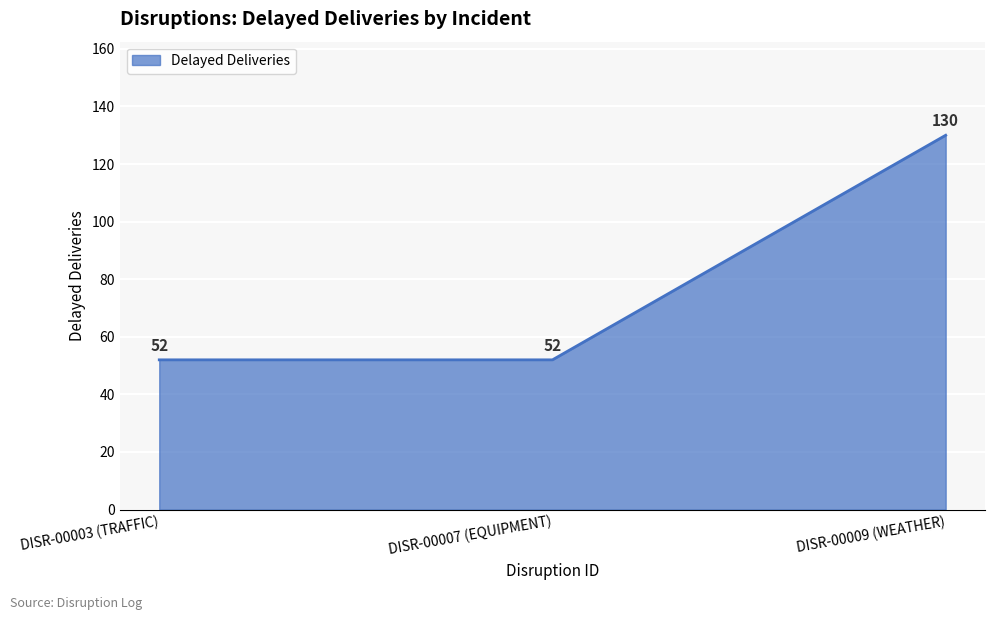

Reading right to left, list all the values displayed in this chart.

130	52	52